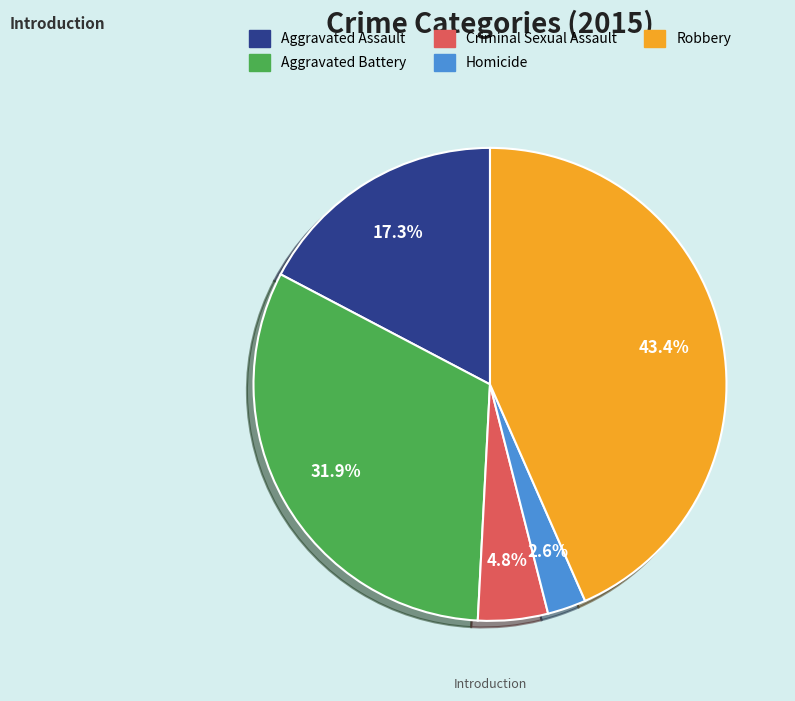

Count the number of slices in the pie.

5